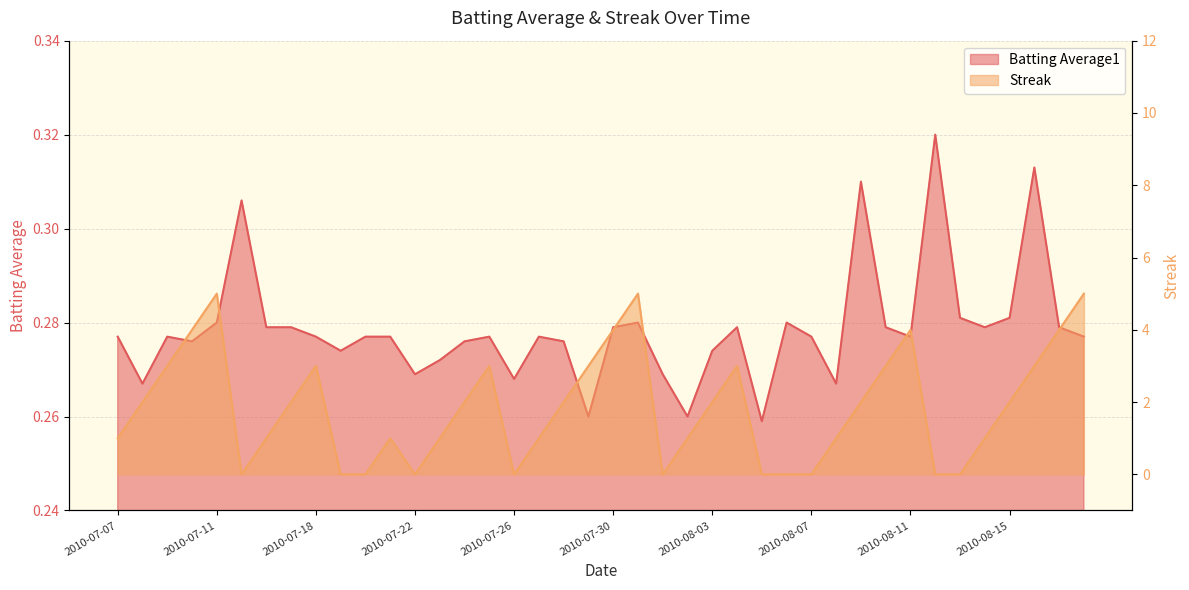

At how many categories does at least one series exceed 1?

21